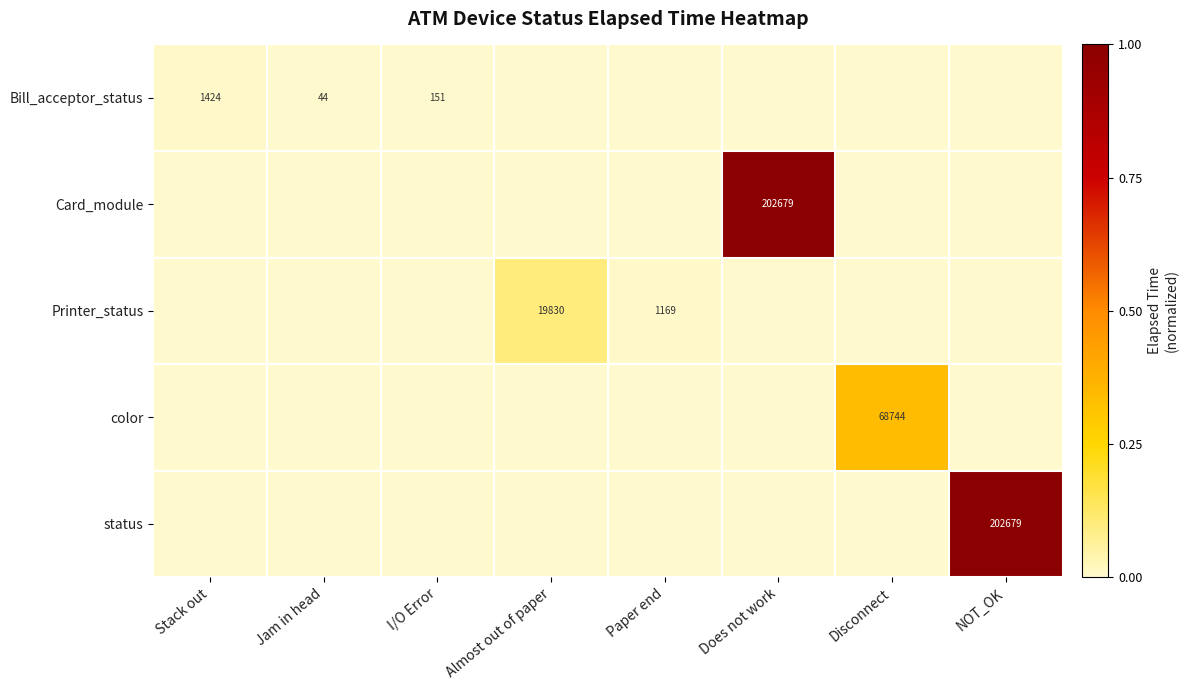

The value of Bill_acceptor_status at Jam in head is 18. True or false?

False